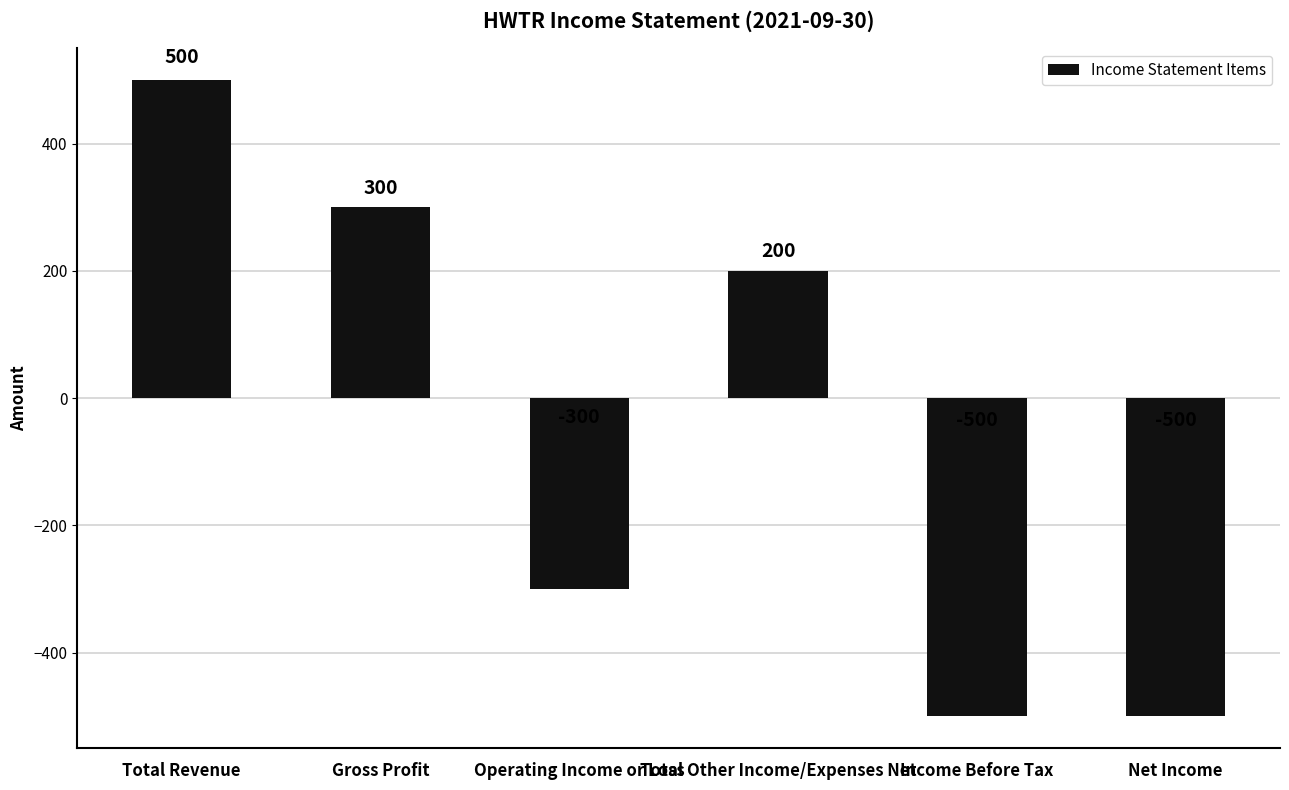

Are the bars horizontal?

No